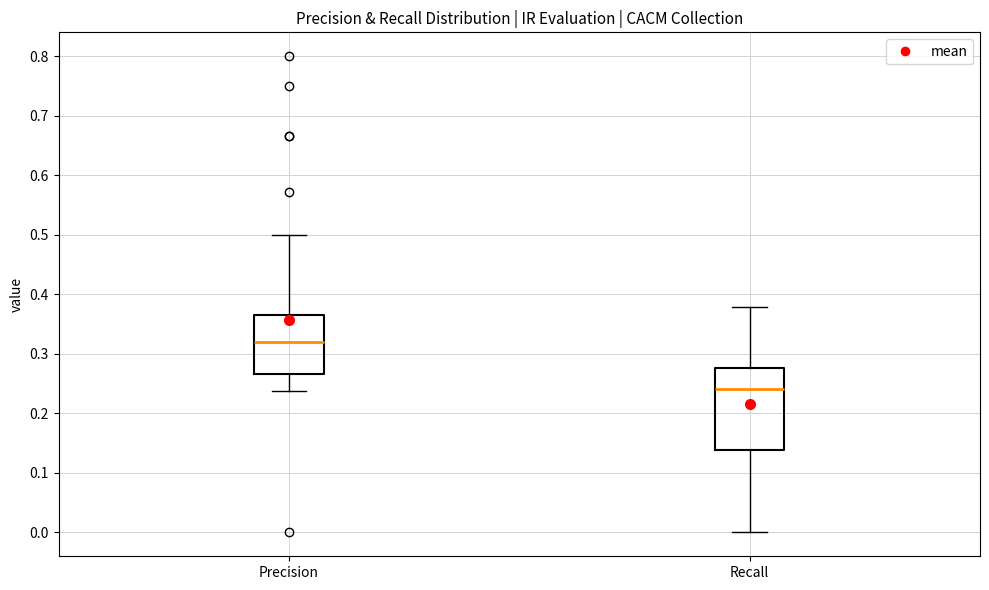

Where does the median line of the box for Recall sit on the y-axis? The values are not printed on the chart, so give them approximately, as read against the axis.

0.24